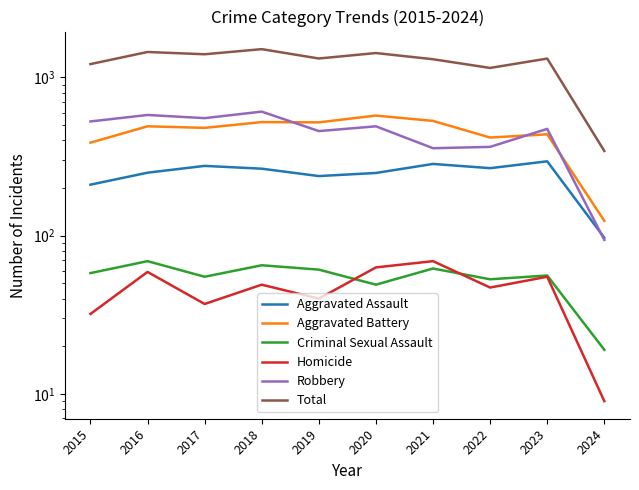

How many interior local peaks does the Aggravated Battery series have?

4